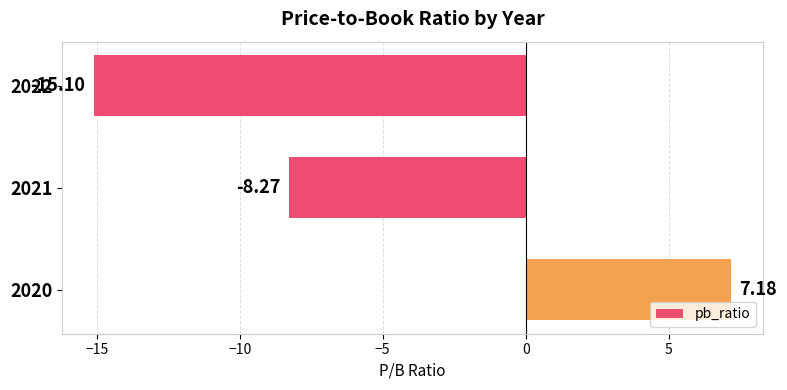

Are the bars horizontal?

Yes